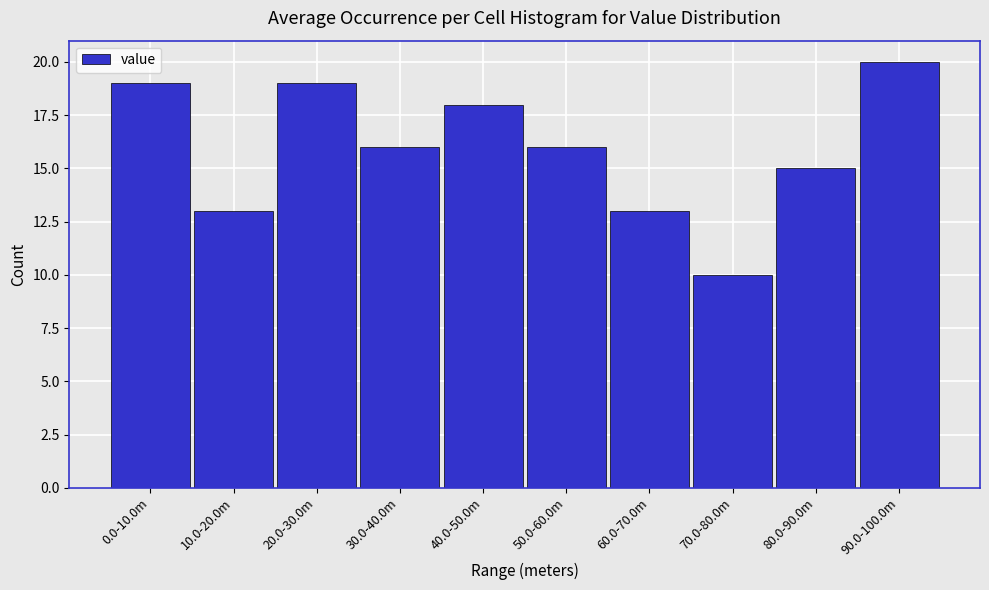

Reading left to right, transcribe all the data shown in this chart.

0.0-10.0m=19	10.0-20.0m=13	20.0-30.0m=19	30.0-40.0m=16	40.0-50.0m=18	50.0-60.0m=16	60.0-70.0m=13	70.0-80.0m=10	80.0-90.0m=15	90.0-100.0m=20